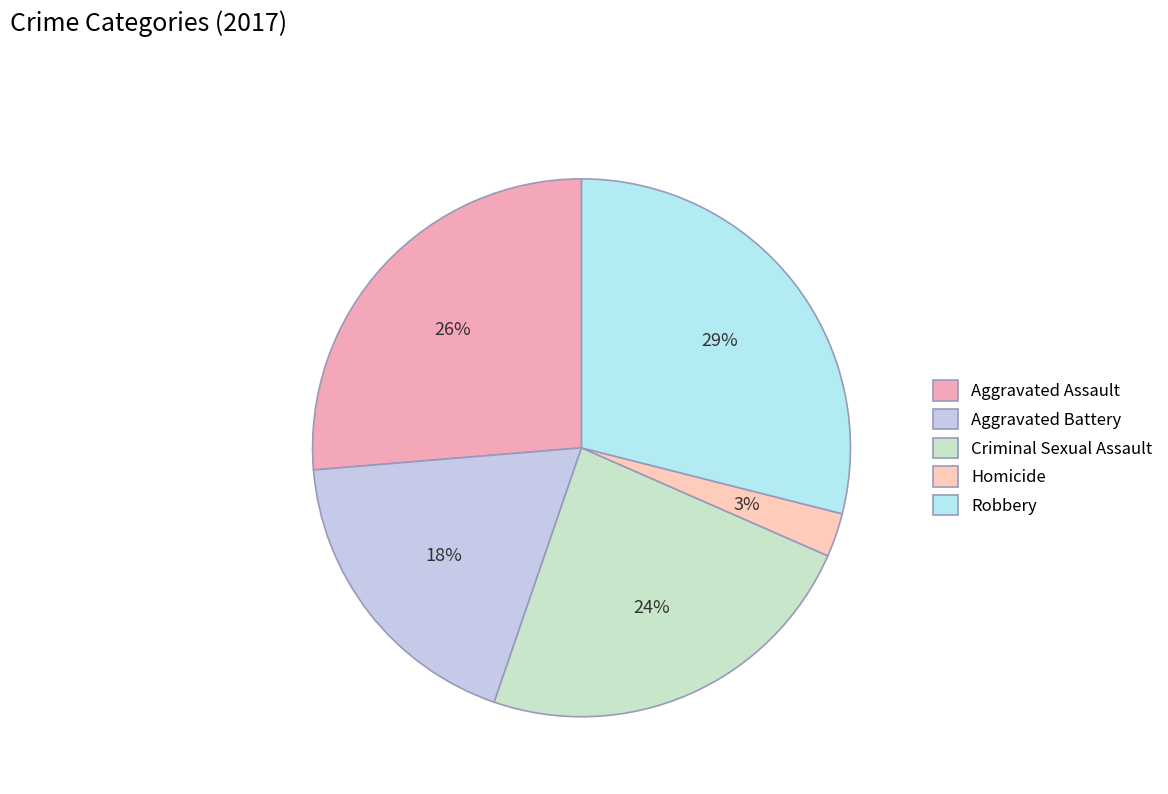

What is the ratio of the value at Robbery to the value at Aggravated Assault?

1.1